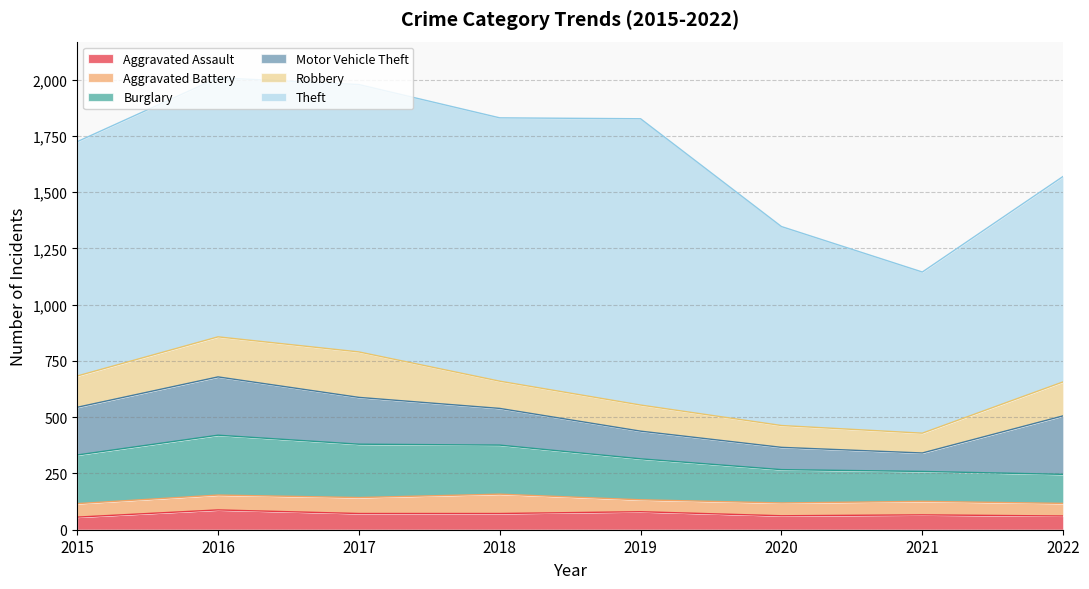

Read the Burglary value at 2020.

148